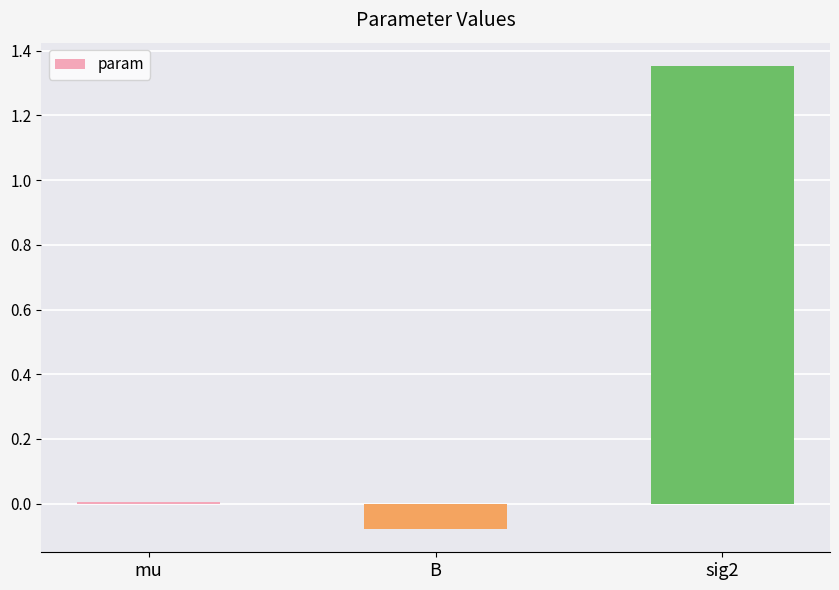

Which has a higher value, mu or sig2?

sig2